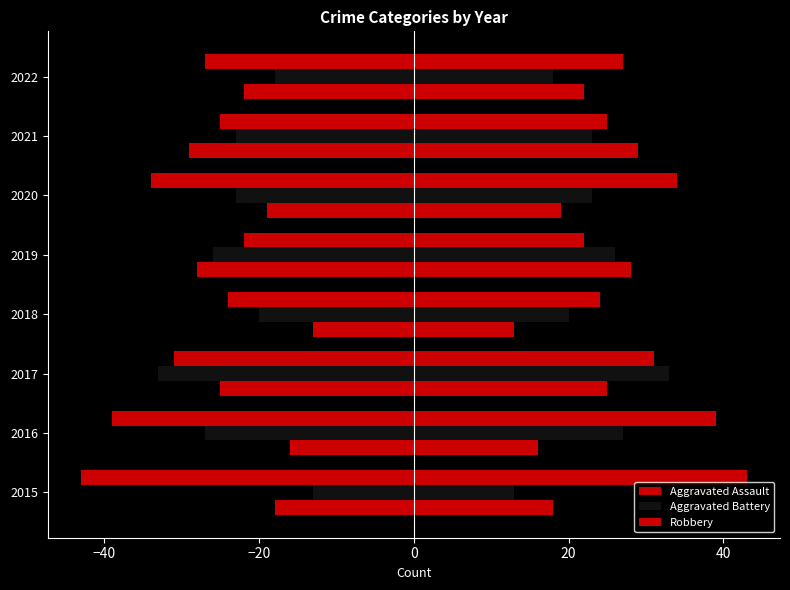

What is the difference between the maximum and second lowest values in the Aggravated Assault series?

13